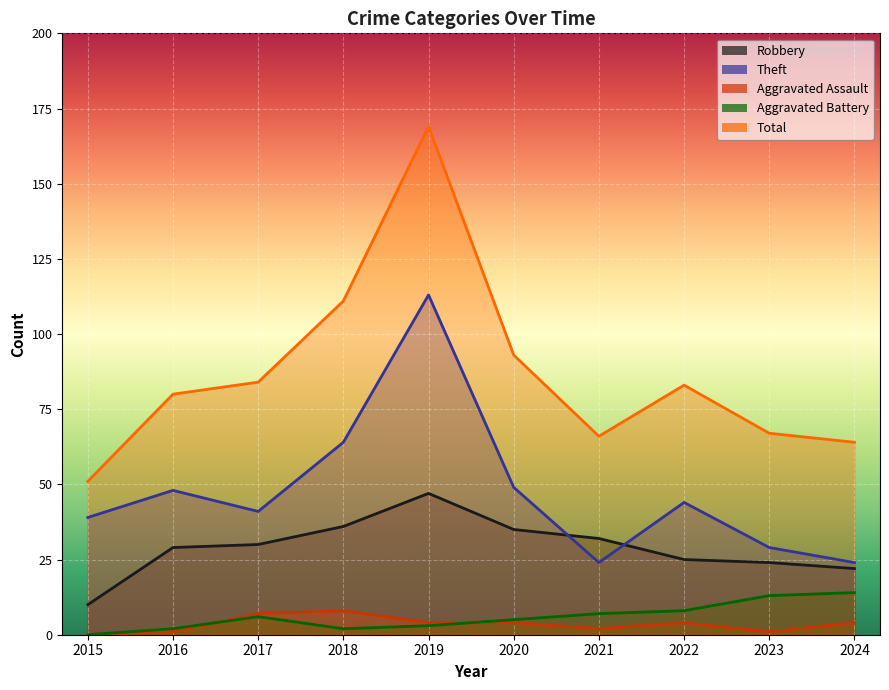

How many interior local peaks does the Robbery series have?

1